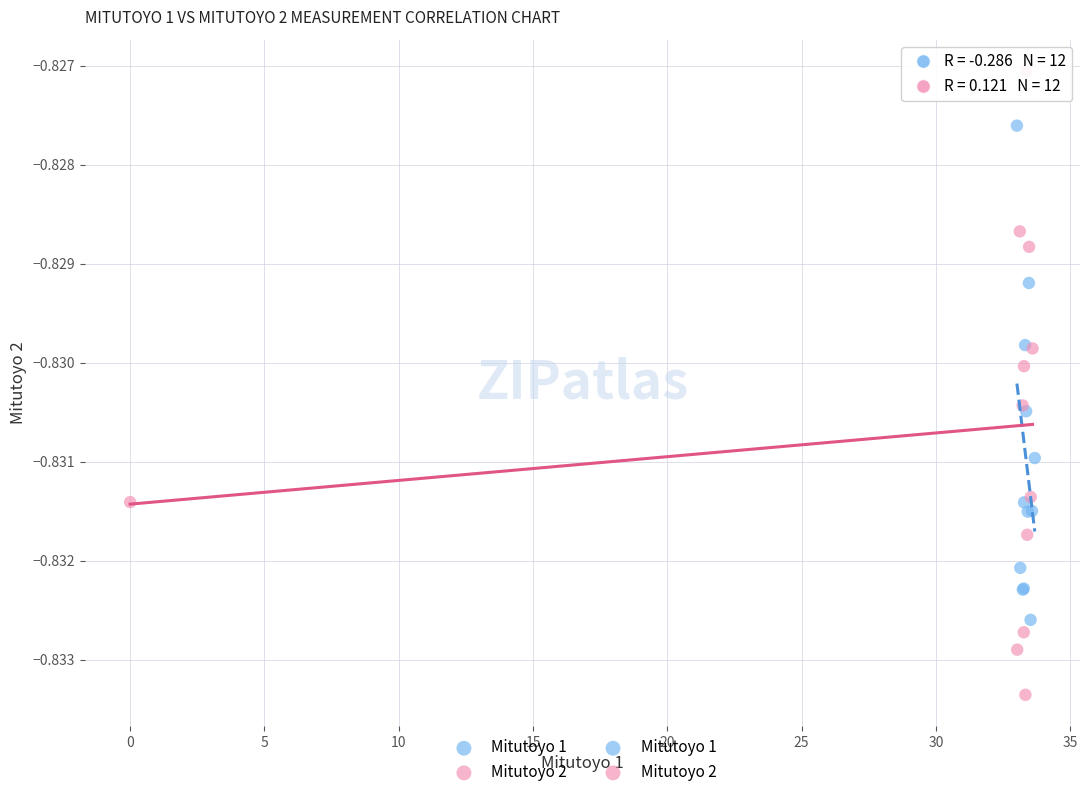

Which series reaches the maximum Y coordinate?

Mitutoyo 2